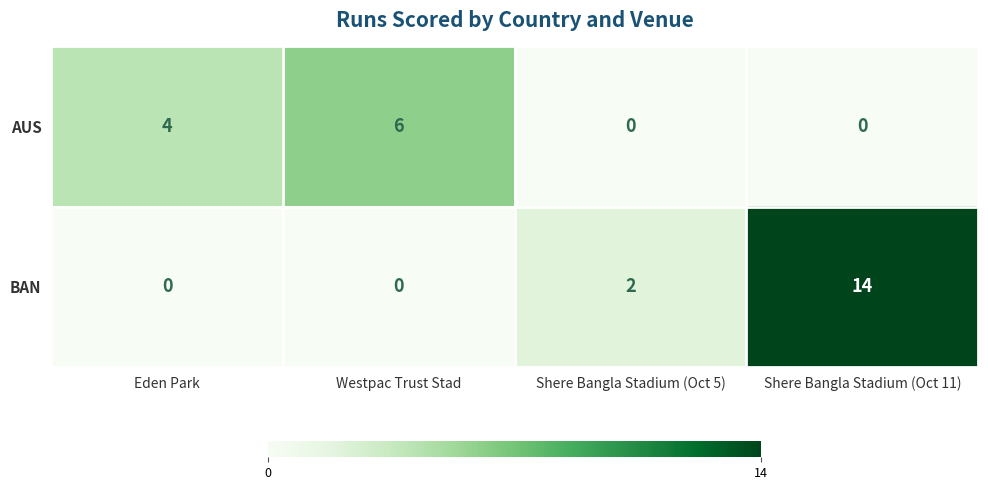

Reading left to right, transcribe all the data shown in this chart.

AUS: 4	6	0	0
BAN: 0	0	2	14